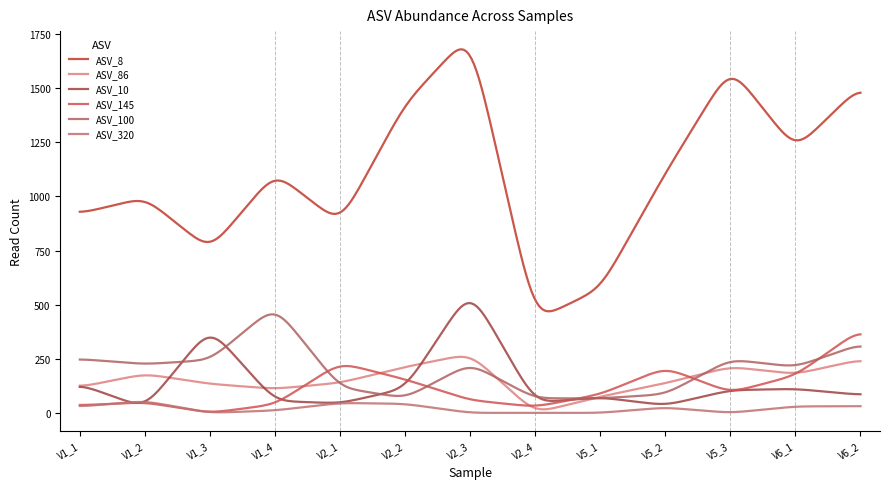

What is the sum of all ASV_145 values?

33437.2